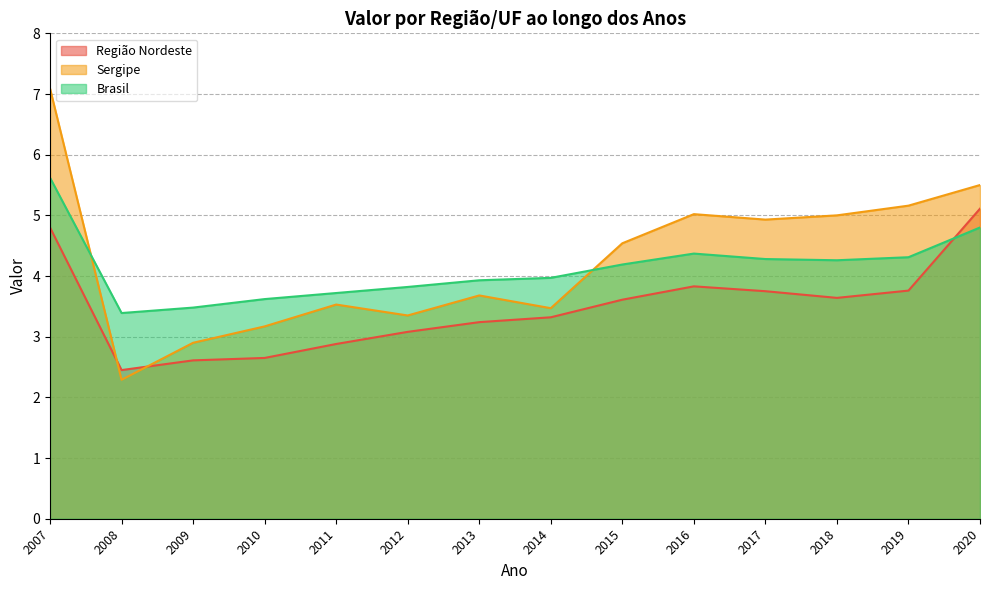

What is the maximum value shown in the chart?

7.1